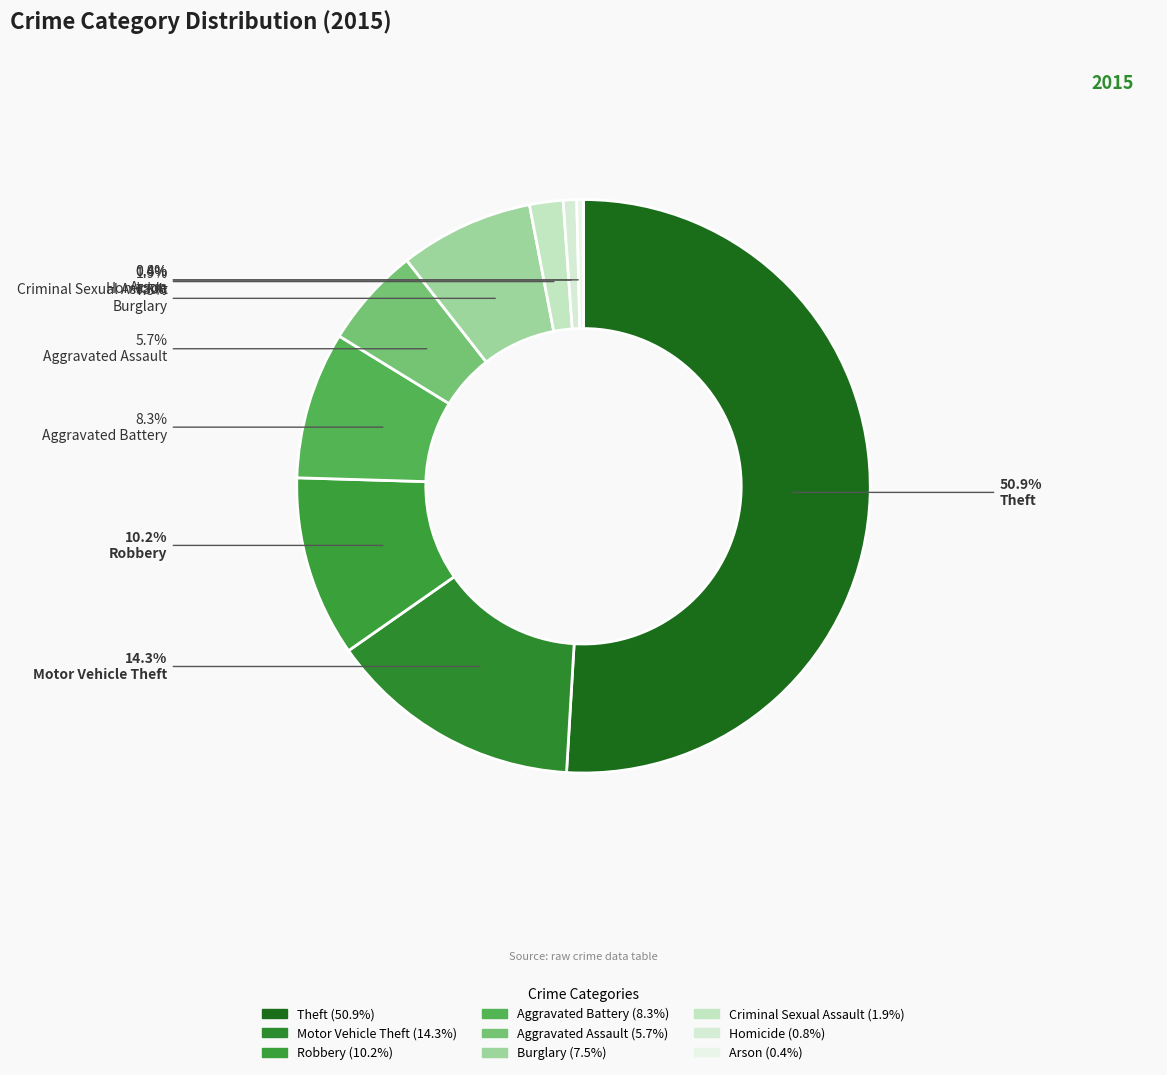

What is the largest slice in the pie chart?

Theft